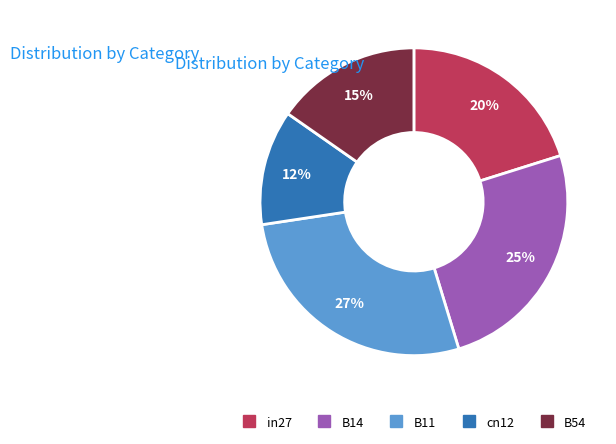

How many slices are in this pie chart?

5